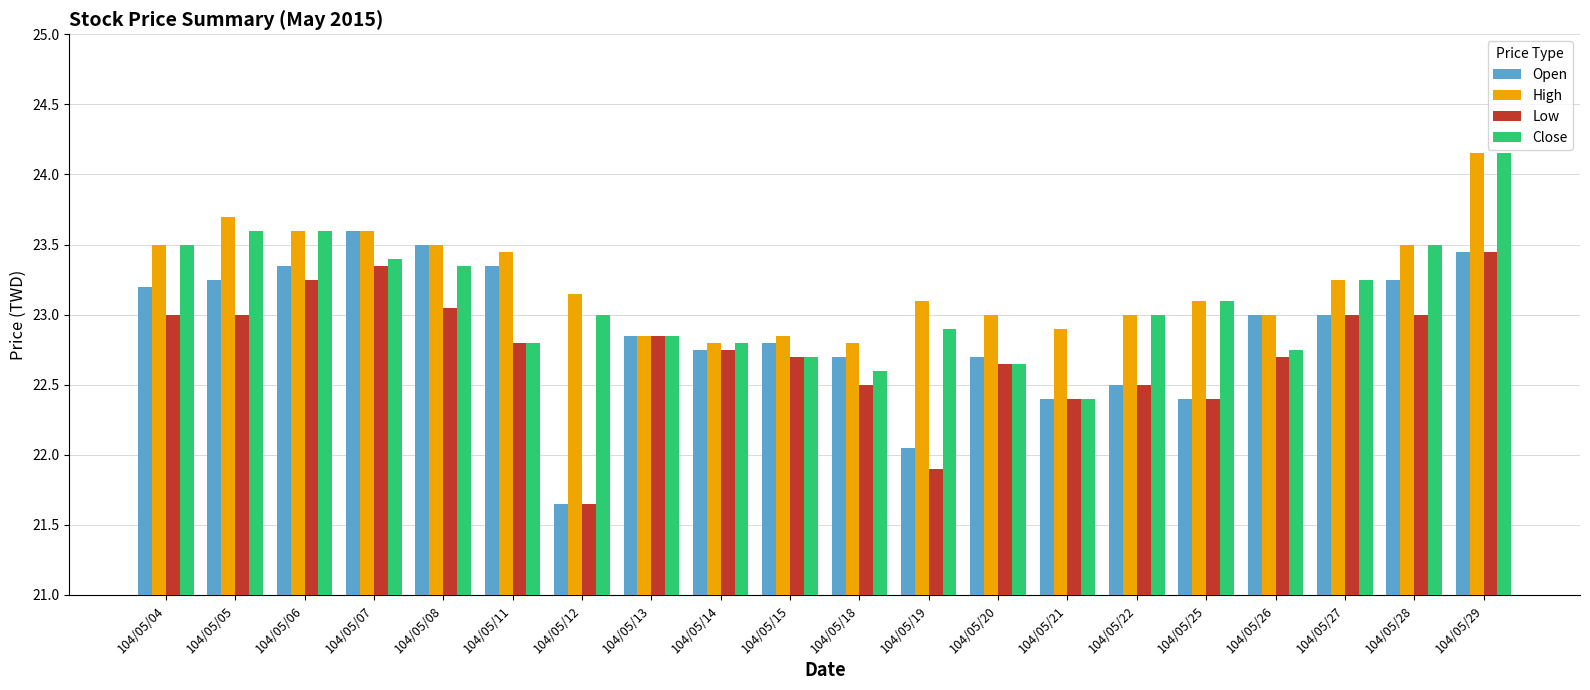

What is the difference between the second highest and minimum values in the Low series?

1.7